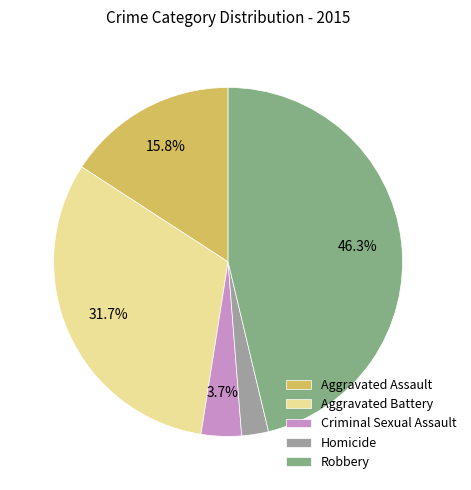

Which has a higher value, Robbery or Criminal Sexual Assault?

Robbery